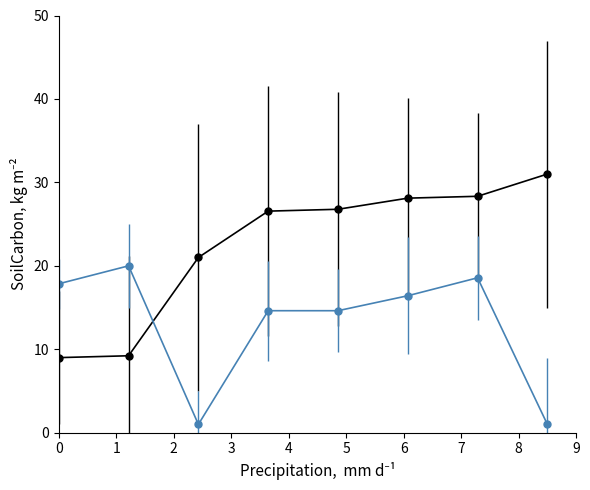

What is the minimum value shown in the chart?

1.0